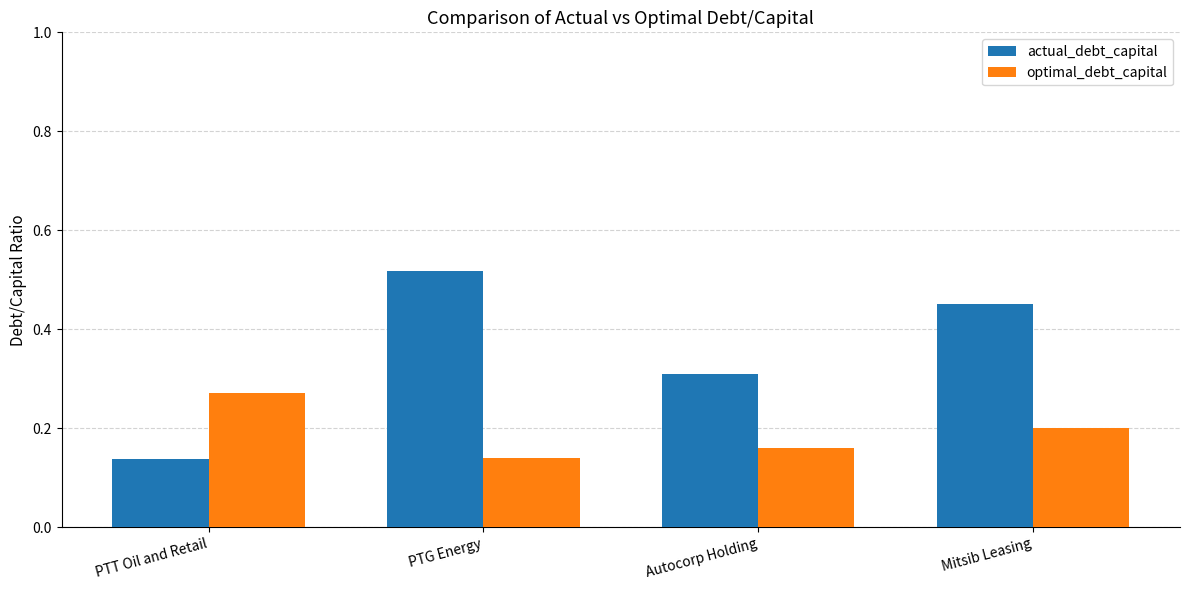

Which category has the lowest value in the optimal_debt_capital series?

PTG Energy